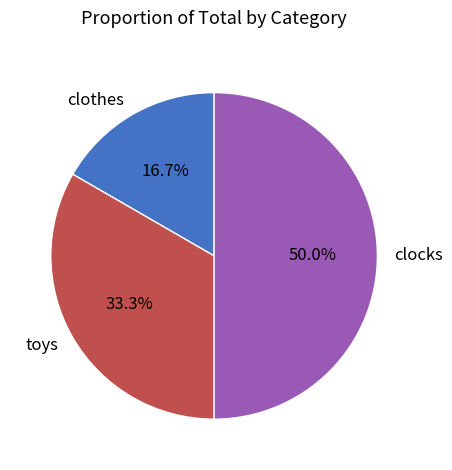

To the nearest percent, what portion does clocks represent?

50%